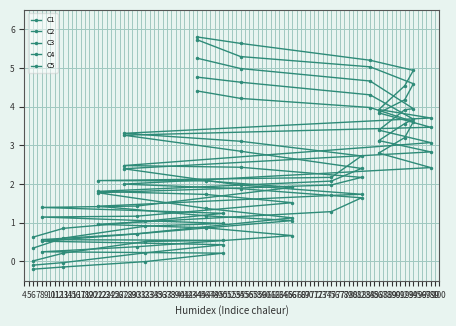

Which has a higher value, 94 or 66?

94